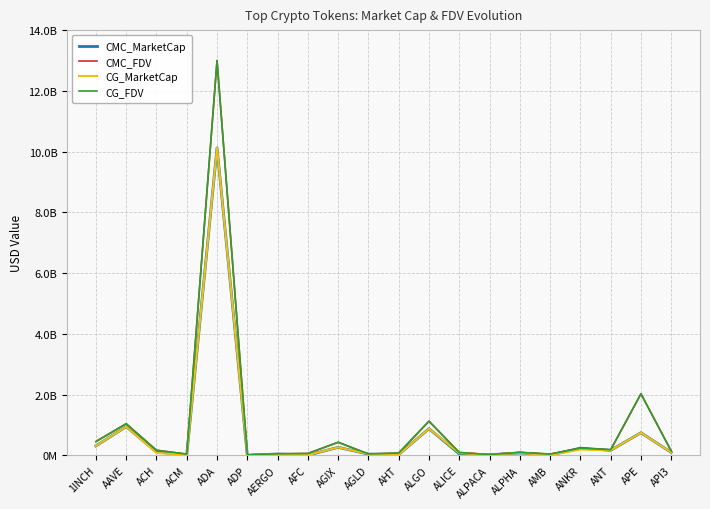

What are all the series names shown in the legend?

CMC_MarketCap, CMC_FDV, CG_MarketCap, CG_FDV